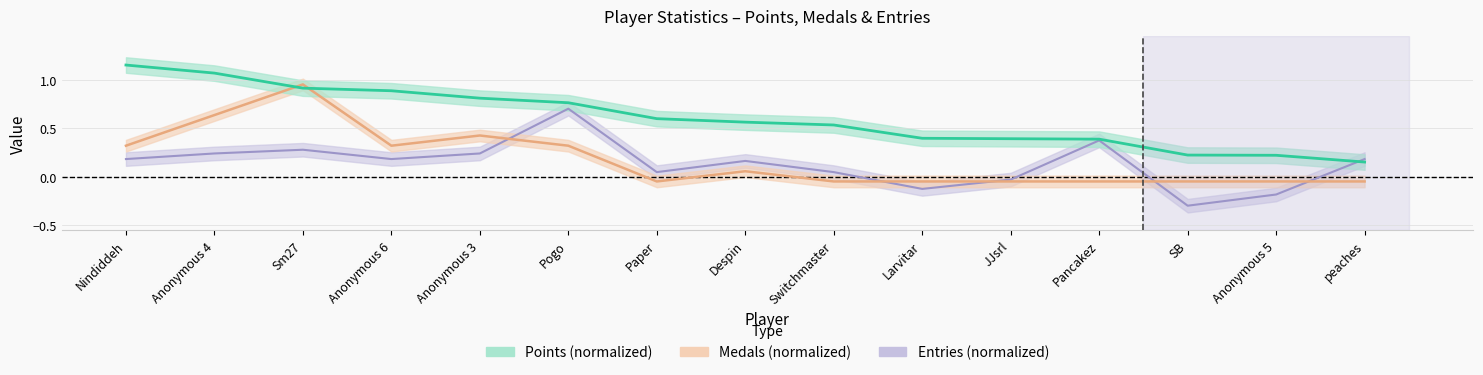

At which label is Points closest to 0?

peaches